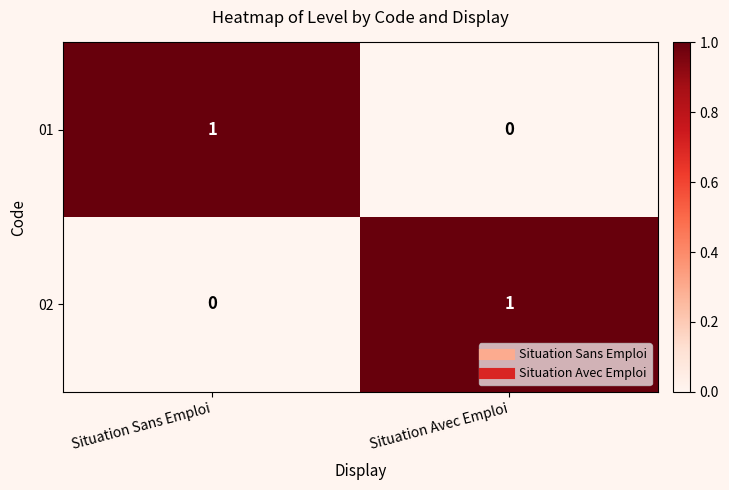

Is the value of 02 at Situation Avec Emploi greater than the value of 01 at Situation Avec Emploi?

Yes